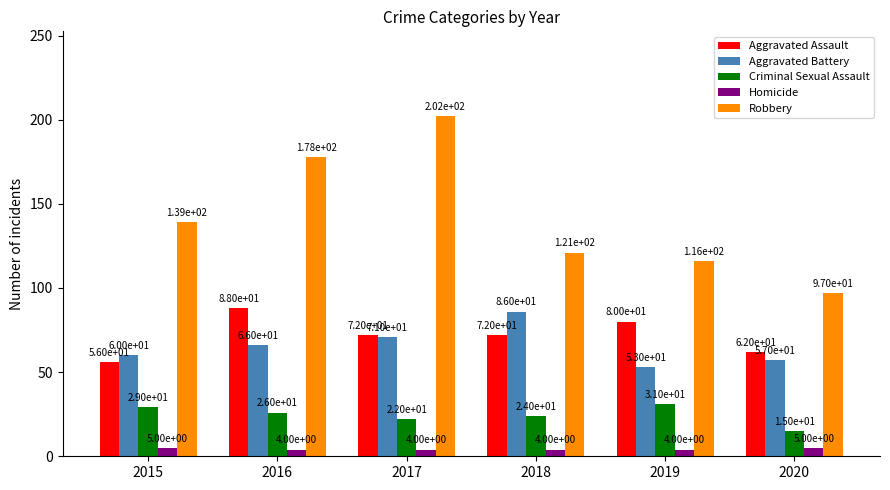

How many bars are there in total?

30